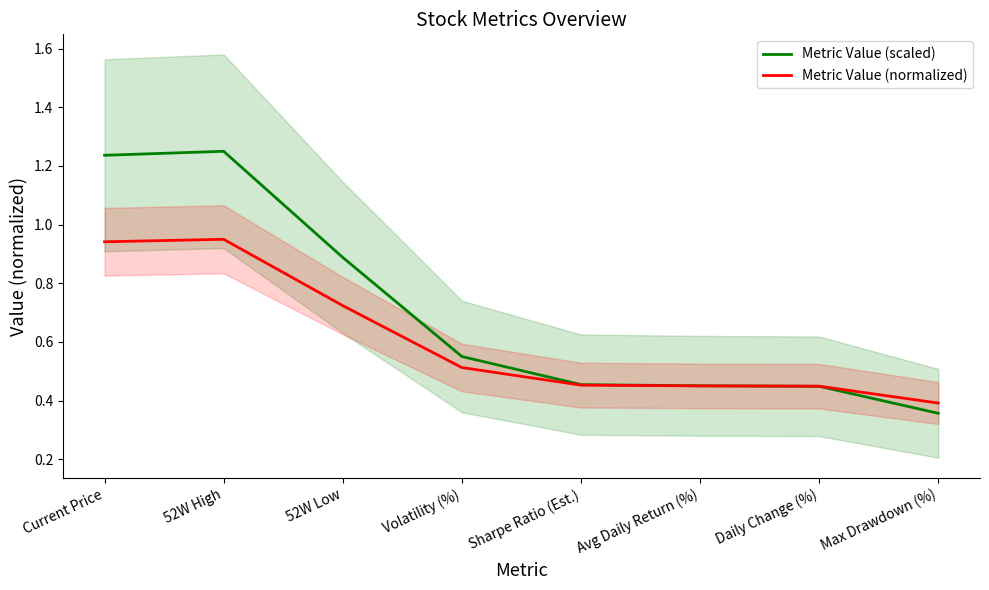

Reading left to right, transcribe all the data shown in this chart.

Metric Value (scaled): 1.2	1.2	0.9	0.6	0.5	0.5	0.4	0.4
Metric Value (normalized): 0.9	0.9	0.7	0.5	0.5	0.5	0.4	0.4